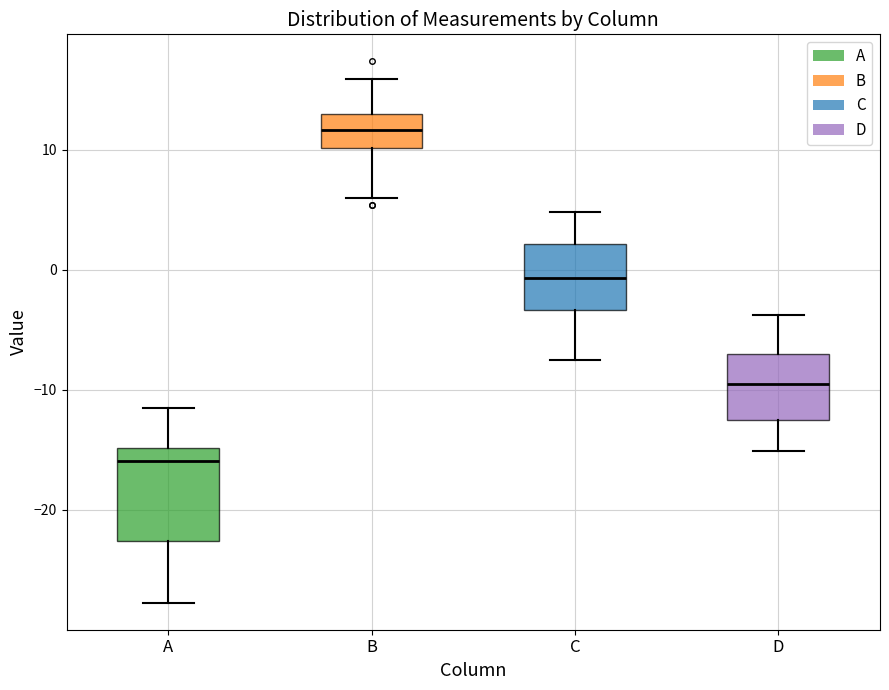

Reading left to right, read every box against the y-axis: the position of its median line, the range the box covers, and the ends of its whiskers. The values are not printed on the chart, so give them approximately, as read against the axis.

A: median -16, box -23 to -15, whiskers -28 to -11
B: median 12, box 10 to 13, whiskers 6 to 16
C: median -1, box -3 to 2, whiskers -8 to 5
D: median -9, box -12 to -7, whiskers -15 to -4